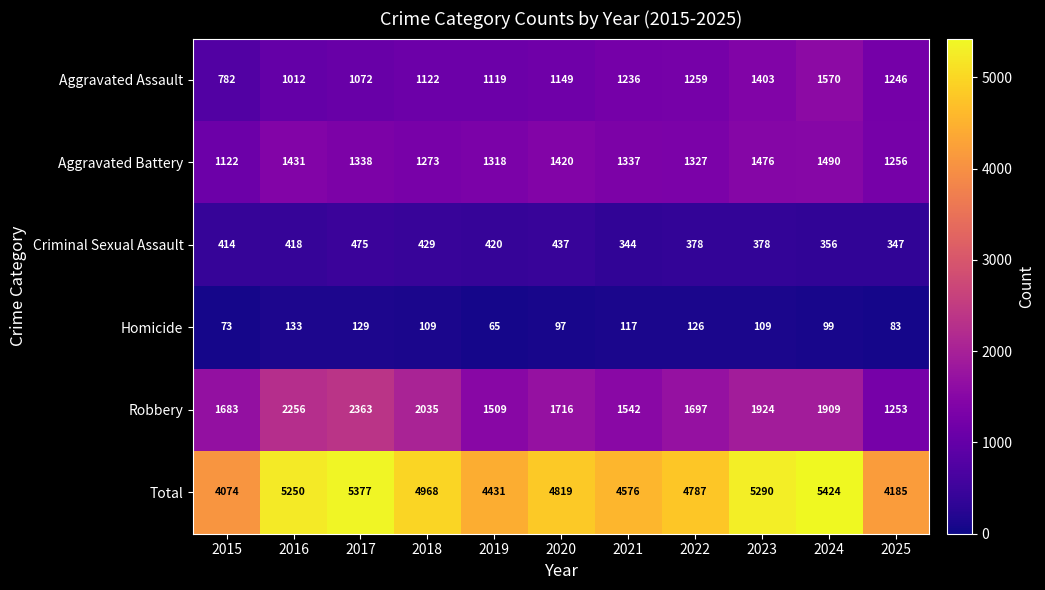

What is the total value across all series at 2015?

8148